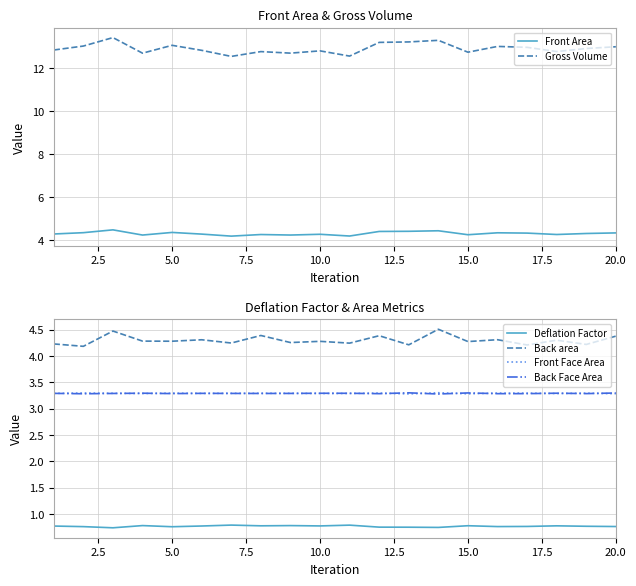

True or false: Front Face Area and Back area cross at least once.

False